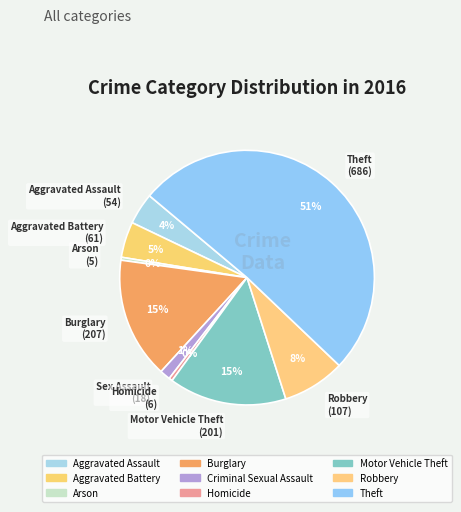

Does Motor Vehicle Theft represent more than half of the total?

No